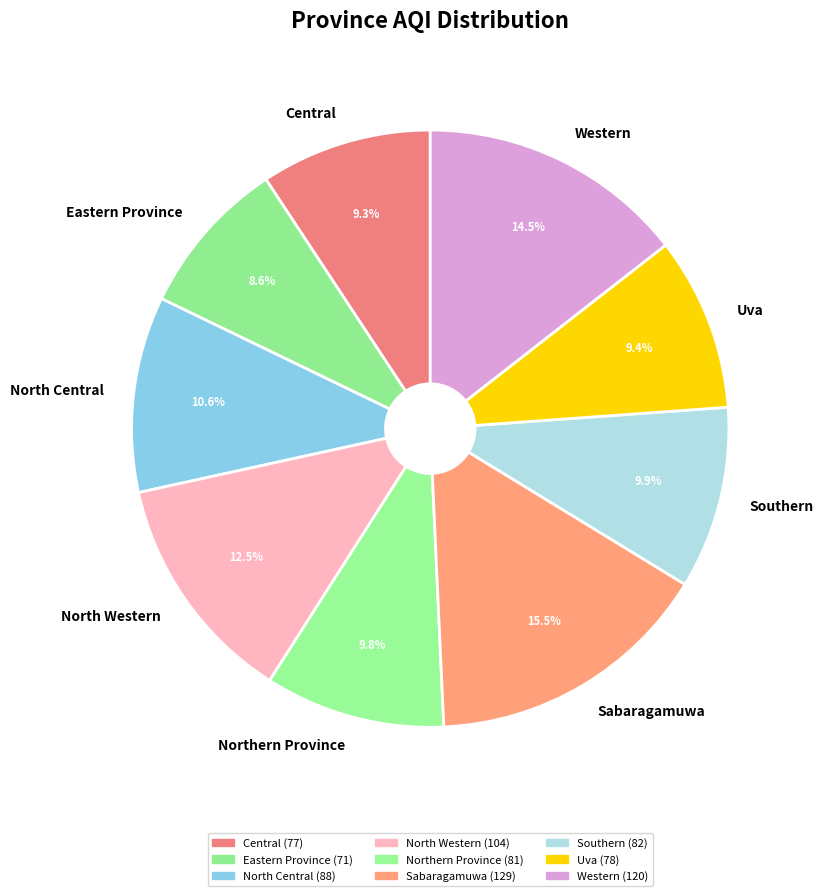

True or false: Northern Province accounts for 10% of the total.

True